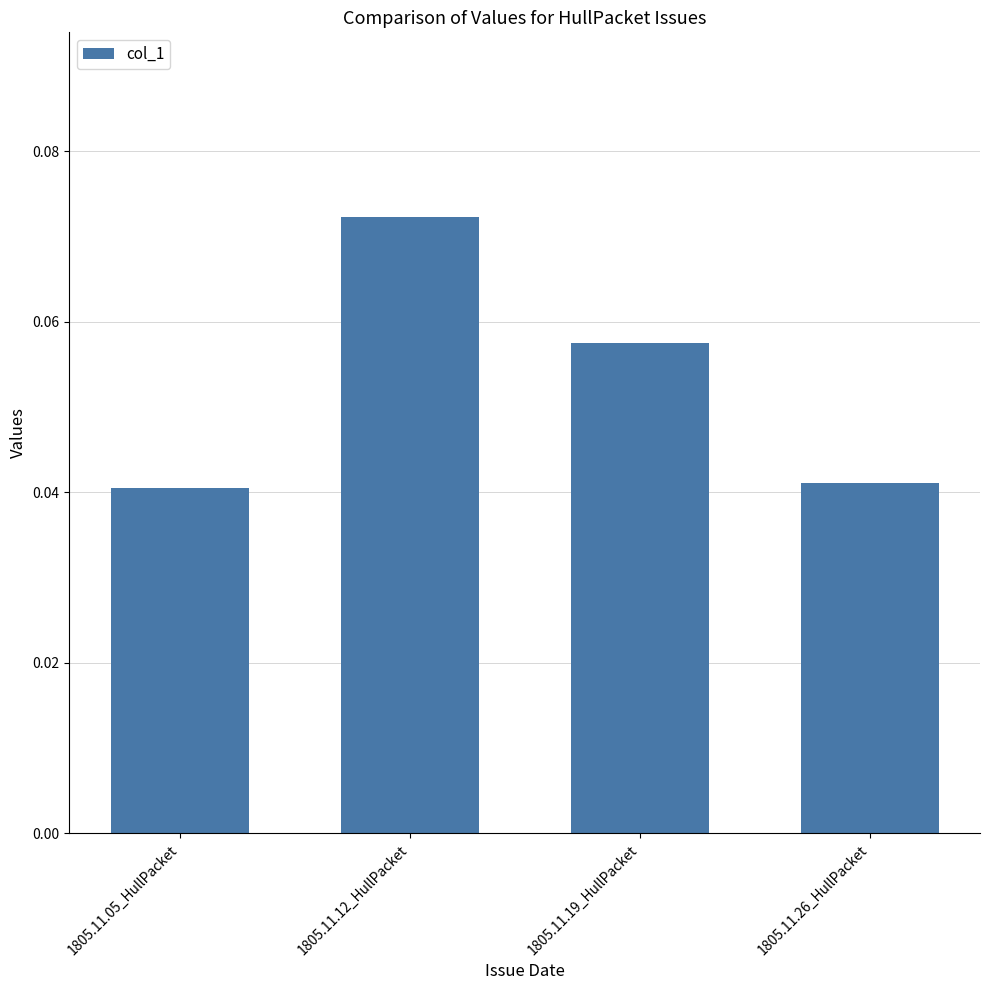

Are the bars horizontal?

No